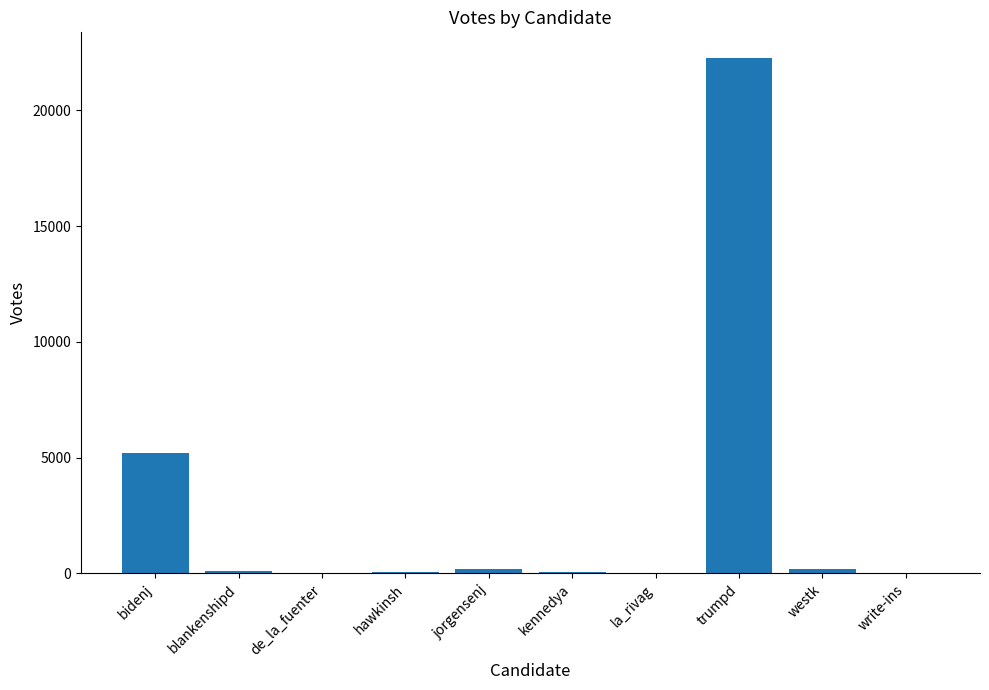

Where does the data first go above 87?

bidenj